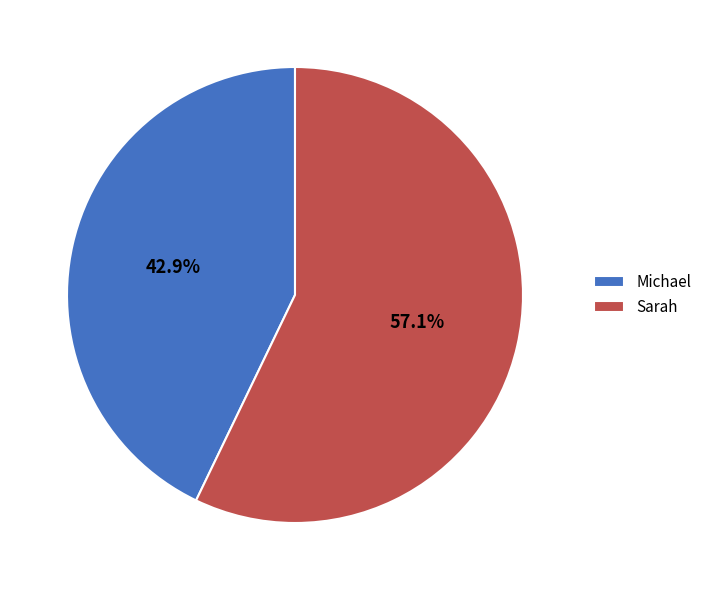

Is it true that Sarah is 63% of the pie?

False